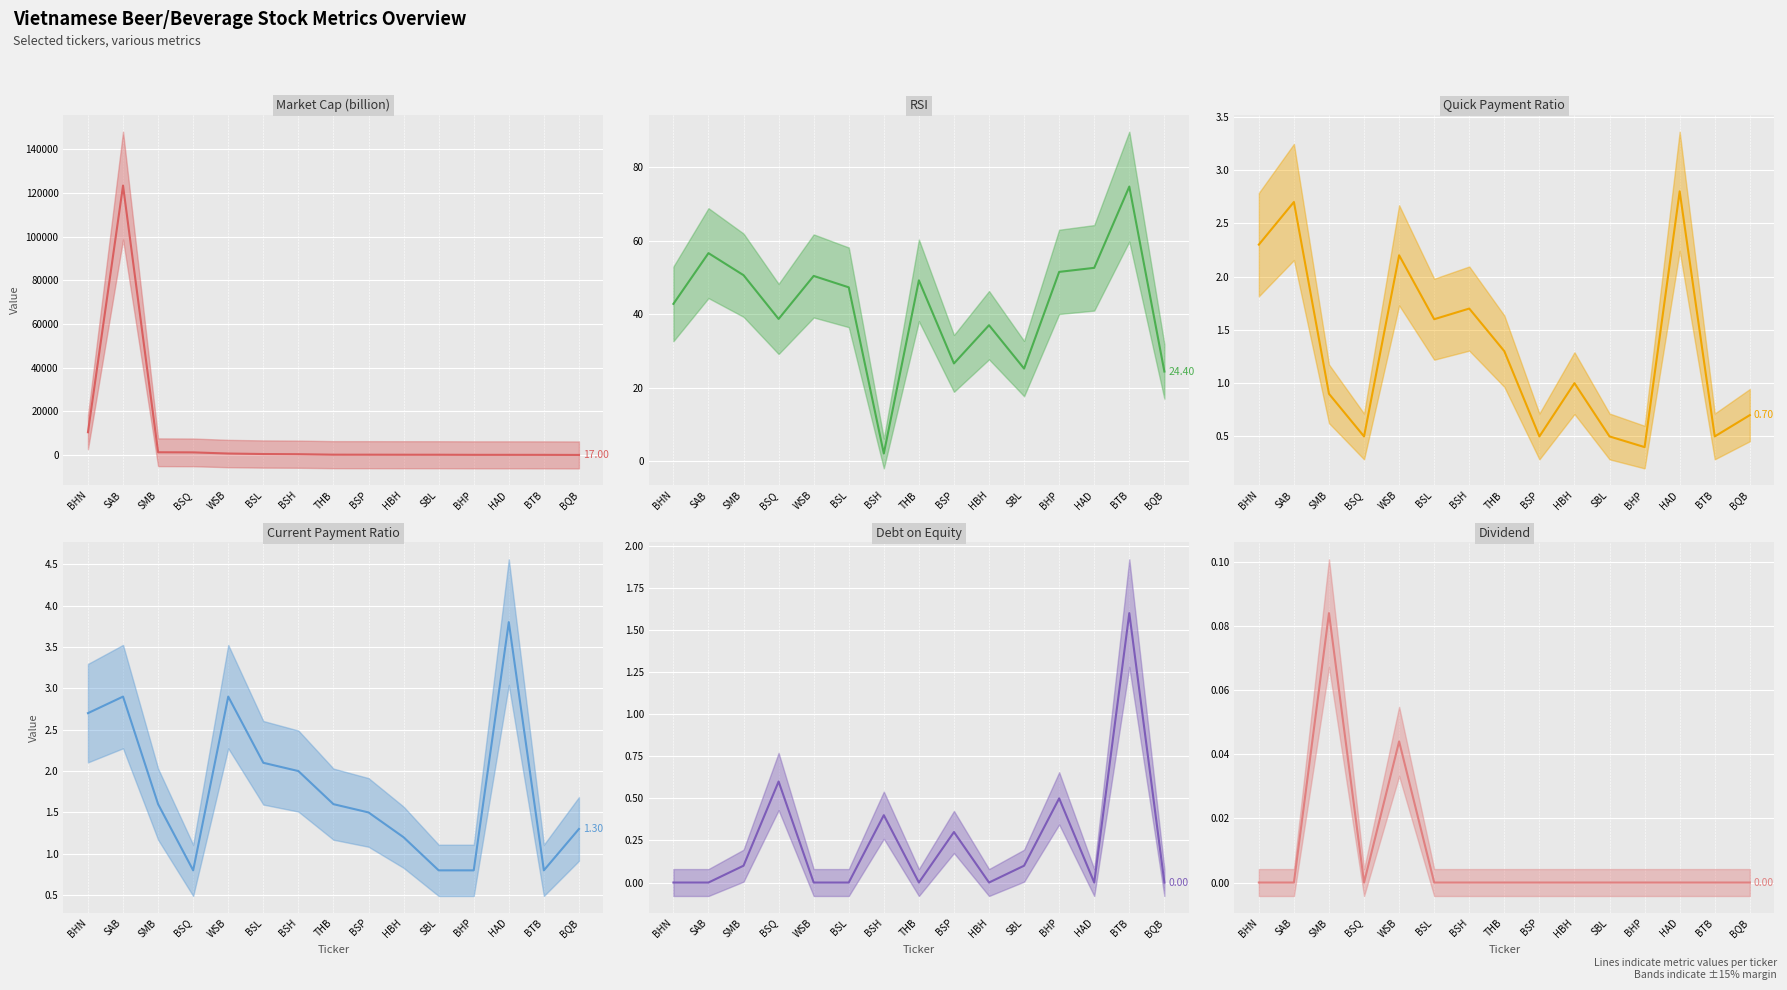

At which category does the chart reach its peak across all series?

SAB